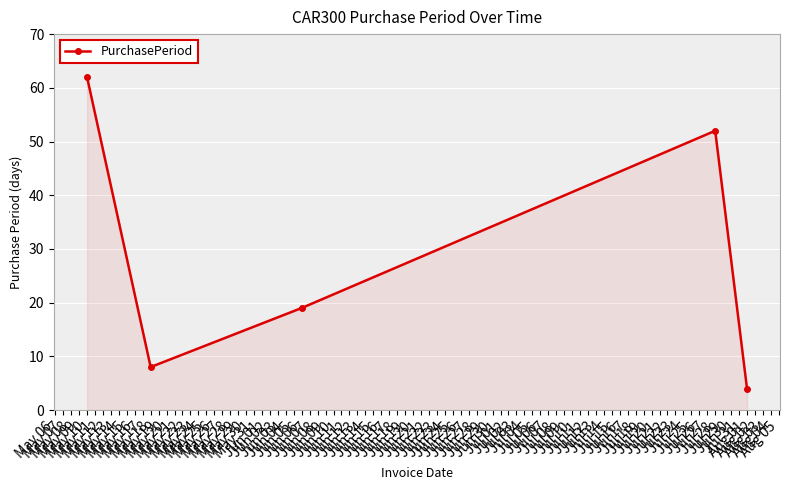

What is the greatest value displayed?

62